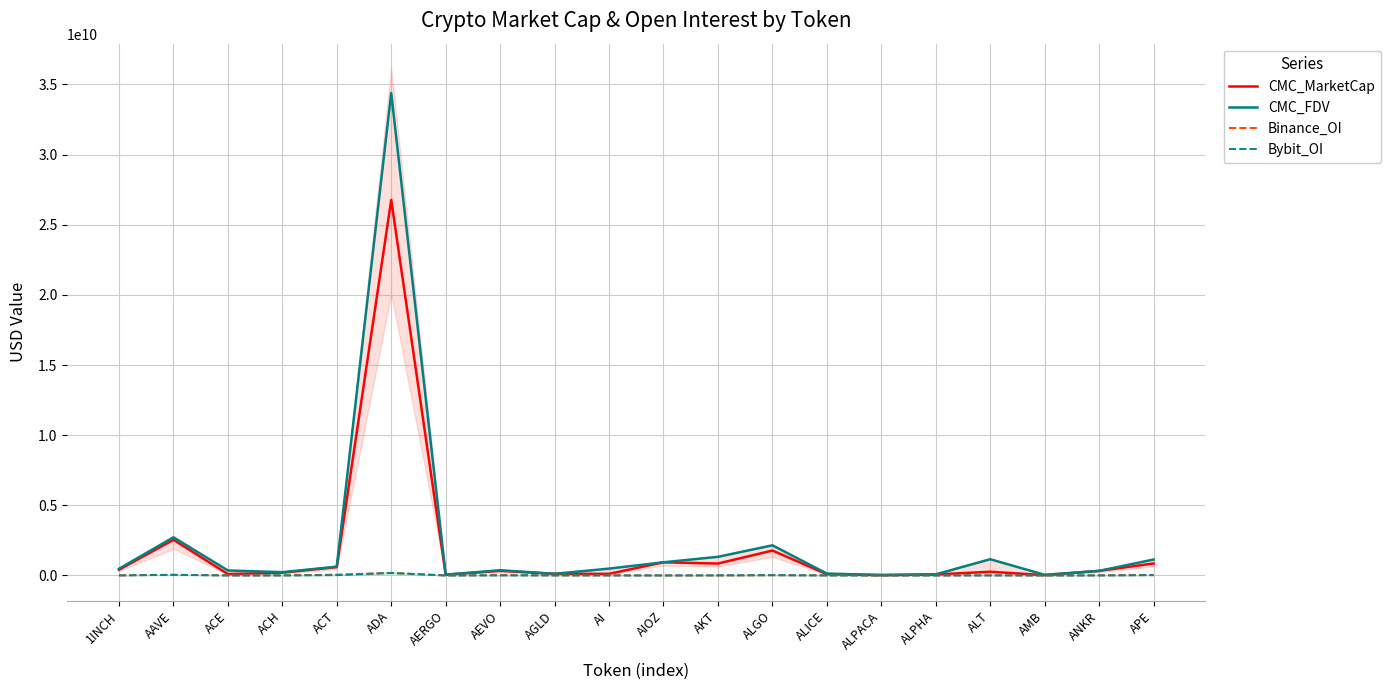

What value does the Binance_OI series have at AERGO?

1789331.0